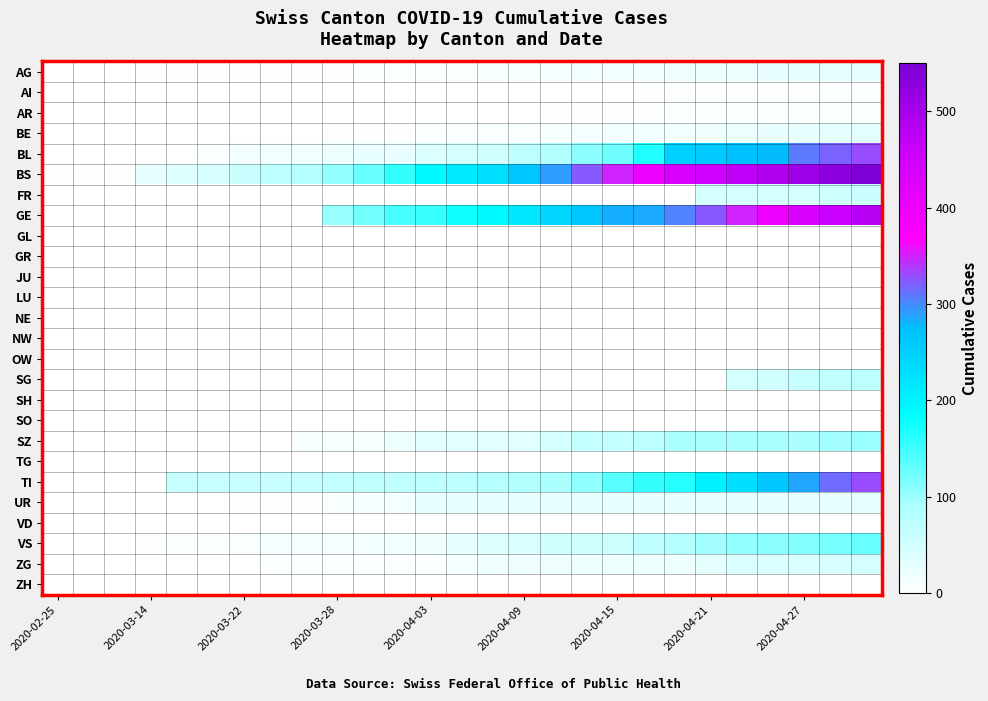

Reading left to right, list all the values displayed in this chart.

AG: 1	2	2	3	3	4	4	4	4	4	5	6	7	8	9	10	11	13	15	16	18	20	22	24	26	28	30
AI: 0	0	0	0	0	0	0	0	0	0	0	0	1	1	1	1	2	2	2	3	3	3	4	4	4	5	5
AR: 0	0	0	0	0	0	0	0	0	0	1	1	1	2	2	2	3	3	4	4	5	5	6	6	7	7	8
BE: 0	0	0	0	0	1	1	2	2	3	3	4	5	6	7	8	9	11	13	15	17	19	22	24	27	30	33
BL: 0	1	2	2	2	5	13	16	17	20	24	25	40	46	53	73	84	108	123	167	251	258	272	277	309	320	330
BS: 4	4	4	25	36	44	57	73	78	105	128	155	191	211	228	263	292	323	350	397	434	450	470	490	510	530	545
FR: 0	0	0	0	0	0	0	0	0	0	0	0	0	0	0	0	0	0	0	0	0	46	46	49	49	55	60
GE: 0	0	0	0	0	0	0	0	1	103	122	144	153	175	193	216	241	260	283	284	305	323	350	397	434	460	480
GL: 0	0	0	0	0	0	0	0	0	0	0	0	0	0	0	0	0	0	0	0	0	0	0	0	0	0	1
GR: 0	0	0	0	0	0	0	0	0	0	0	0	0	0	0	0	0	0	0	0	0	0	0	0	0	1	1
JU: 0	0	0	0	0	0	0	0	0	0	0	0	0	0	0	0	0	0	0	0	0	0	0	0	0	0	0
LU: 0	0	0	0	0	0	0	0	0	0	0	0	0	0	0	0	0	0	0	0	0	0	0	0	0	0	2
NE: 0	0	0	0	0	0	0	0	0	0	0	0	0	0	0	0	0	0	0	0	0	0	0	0	0	0	0
NW: 0	0	0	0	0	0	0	0	0	0	0	0	0	0	0	0	0	0	0	0	0	0	0	0	0	0	0
OW: 0	0	0	0	0	0	0	0	0	0	0	0	0	0	0	0	0	0	0	0	0	0	0	0	0	0	0
SG: 0	0	0	0	0	0	0	0	0	0	0	0	0	0	0	0	0	0	0	0	0	0	49	50	62	68	74
SH: 0	0	0	0	0	0	0	0	0	0	0	0	0	0	0	0	0	0	0	0	0	0	0	0	0	0	0
SO: 0	0	0	0	0	0	0	0	0	0	0	0	0	0	0	0	0	0	0	0	0	0	0	0	0	0	0
SZ: 0	0	0	0	0	0	0	0	10	10	10	20	32	33	33	33	48	65	65	75	92	92	92	92	92	95	100
TG: 0	0	0	0	0	0	0	0	0	0	0	0	0	0	0	0	0	0	0	0	0	0	0	0	0	0	0
TI: 0	0	0	0	61	61	61	62	62	65	67	68	70	71	80	85	91	107	136	155	165	202	229	263	287	314	330
UR: 0	0	0	1	1	2	3	3	3	9	11	13	26	26	26	26	26	26	26	26	26	26	26	26	26	27	28
VD: 0	0	0	0	0	0	0	0	0	0	0	0	0	0	0	0	0	0	0	0	0	0	0	0	0	0	1
VS: 0	2	2	3	5	6	8	11	11	12	15	17	19	24	35	41	50	53	54	71	81	96	104	109	112	120	128
ZG: 0	0	0	0	0	0	1	5	5	5	5	5	5	12	18	18	18	21	21	21	21	29	39	40	41	44	46
ZH: 0	0	0	0	0	0	0	0	0	0	0	0	0	0	0	0	0	0	0	0	0	0	0	0	0	0	2